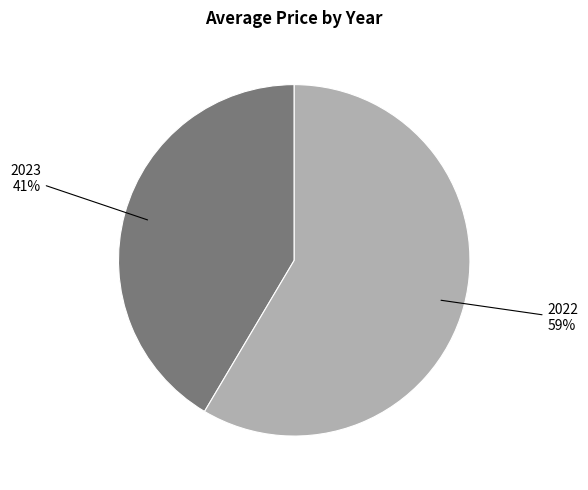

Does any single category account for the majority?

Yes